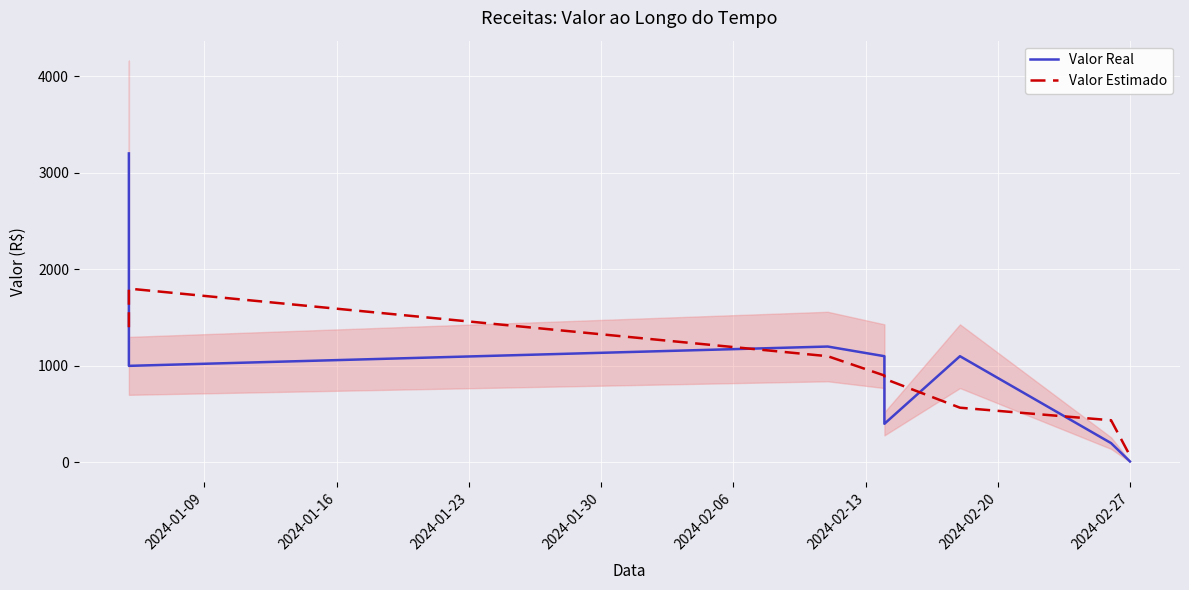

True or false: Valor Real has a value of 2.4 at 2024-02-27.

False